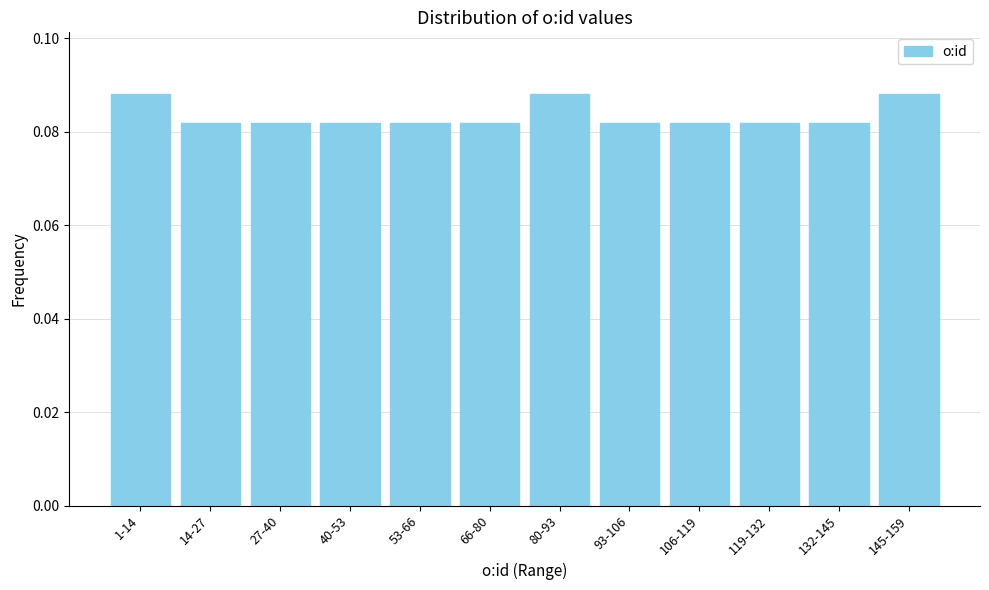

Which has a higher value, 40-53 or 1-14?

1-14